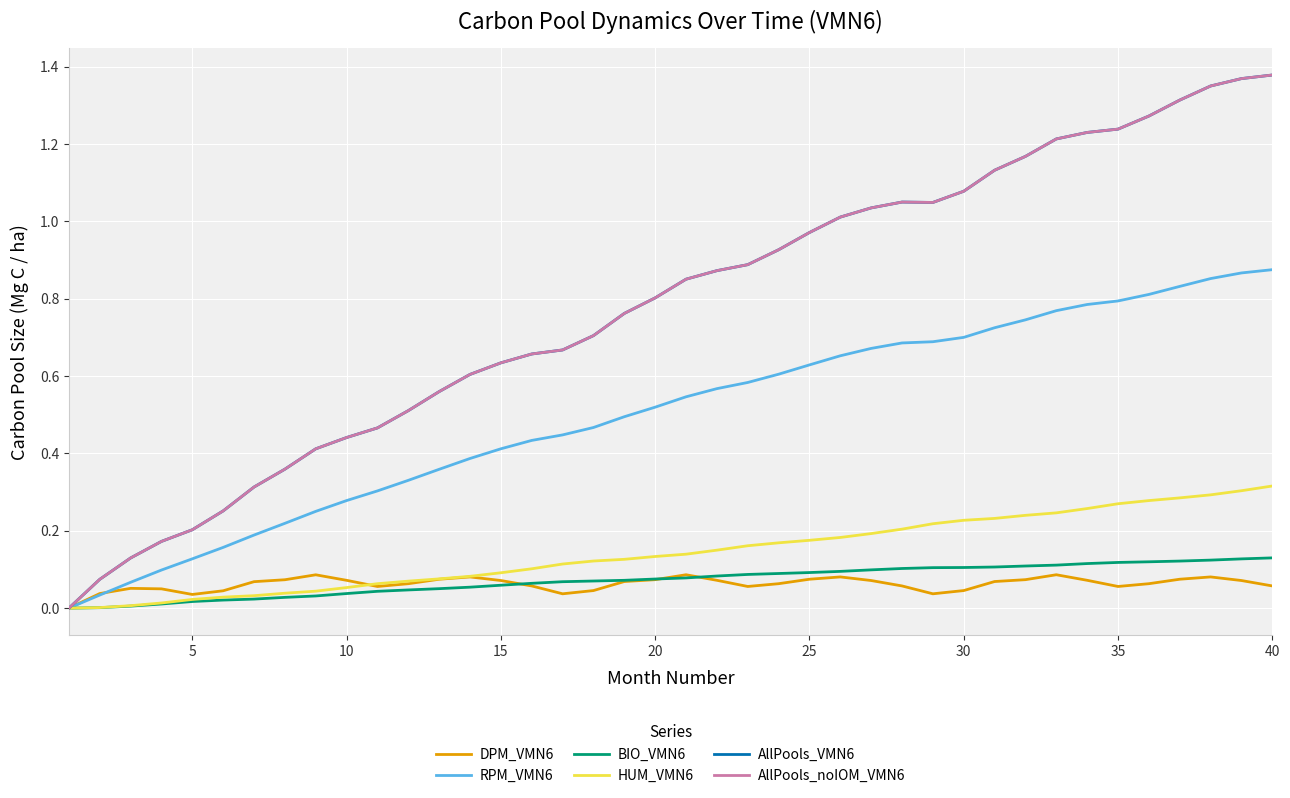

Is this an area chart (filled region under the line)?

No